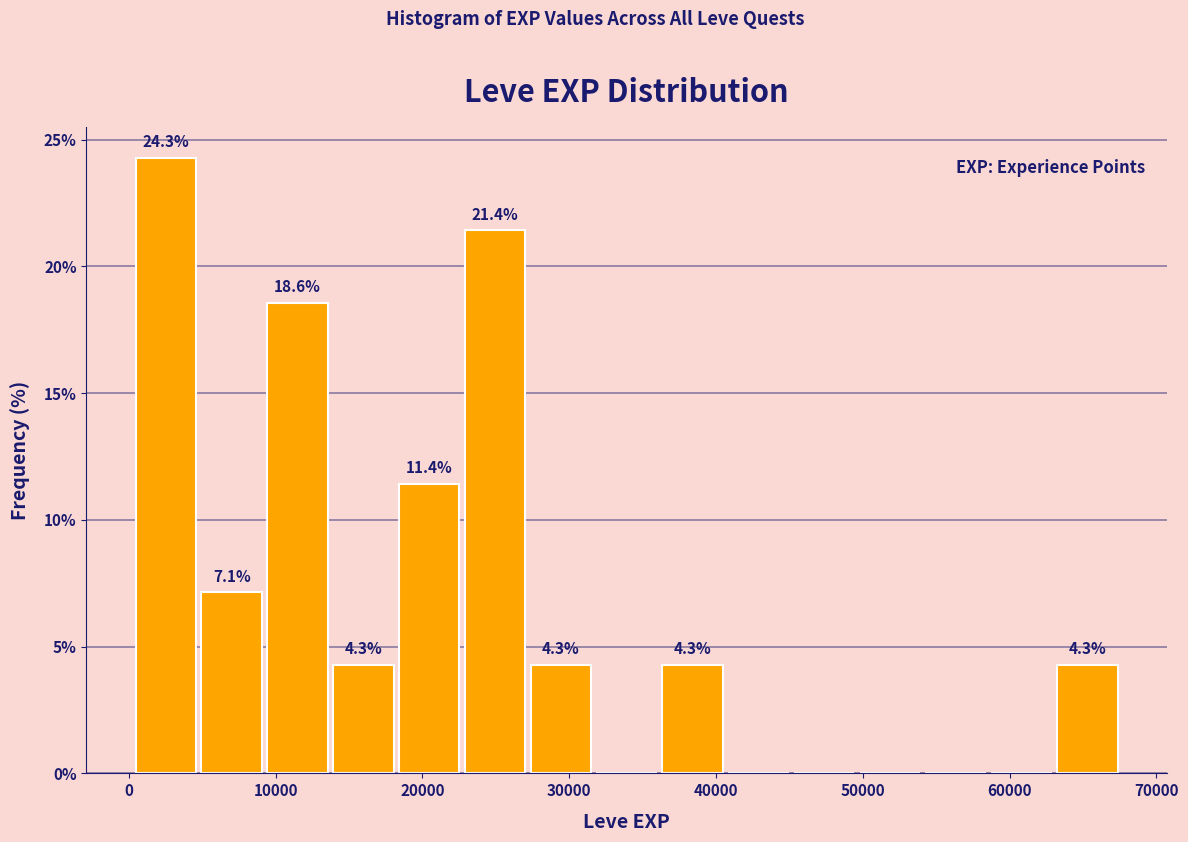

Which range on the x-axis has the tallest bar?

0 to 5000